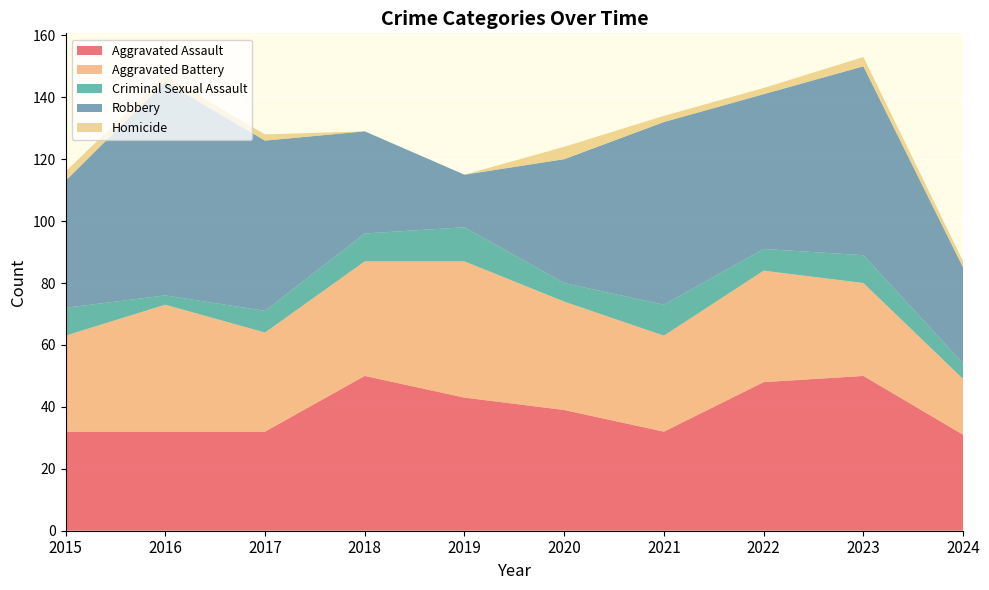

Reading left to right, extract all data points from this chart.

Aggravated Assault: 32	32	32	50	43	39	32	48	50	31
Aggravated Battery: 31	41	32	37	44	35	31	36	30	18
Criminal Sexual Assault: 9	3	7	9	11	6	10	7	9	5
Robbery: 41	69	55	33	17	40	59	50	61	31
Homicide: 3	2	2	0	0	4	2	2	3	2